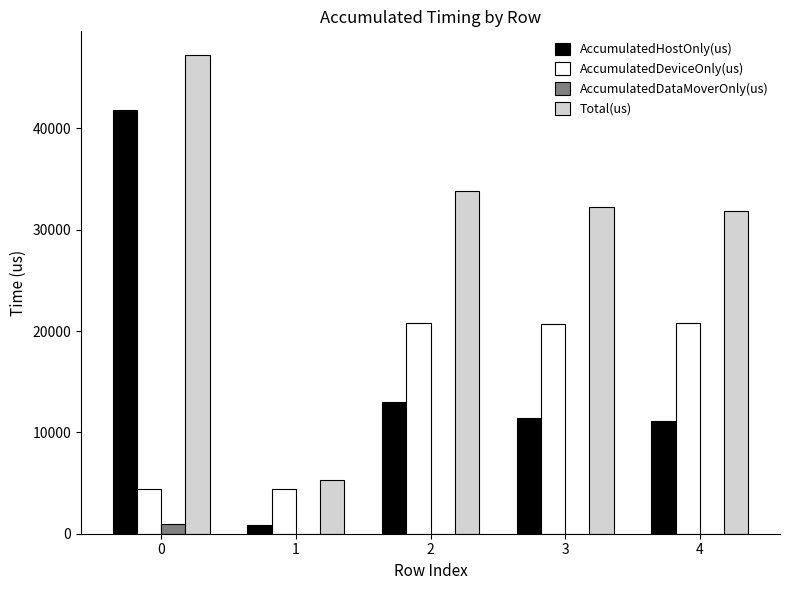

What are all the series names shown in the legend?

AccumulatedHostOnly(us), AccumulatedDeviceOnly(us), AccumulatedDataMoverOnly(us), Total(us)